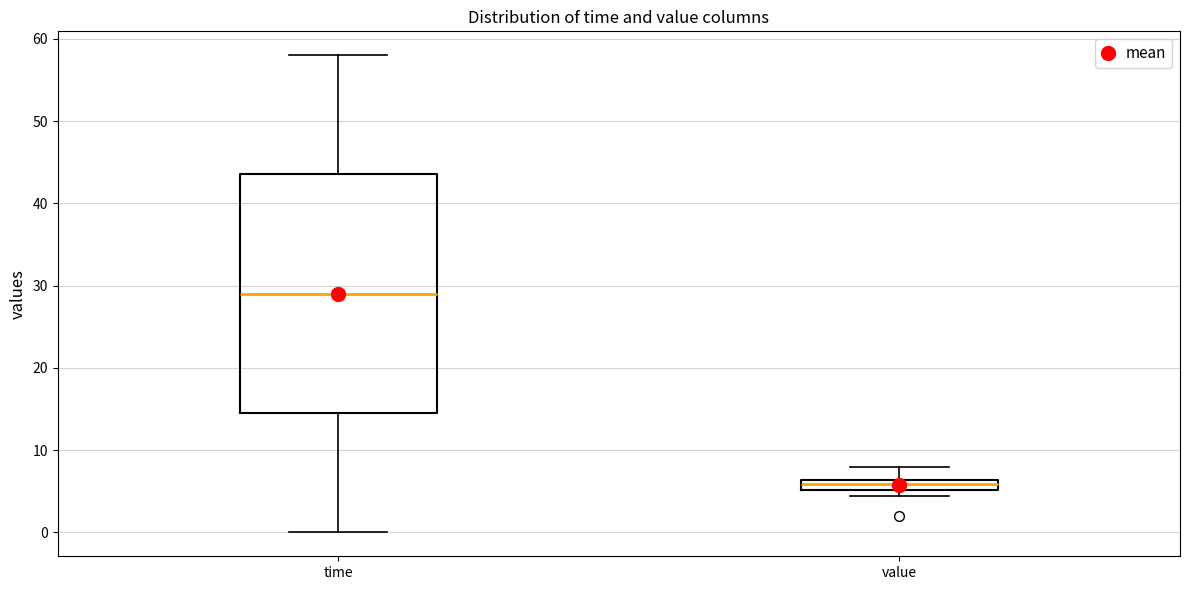

Which box's median line is the highest?

time